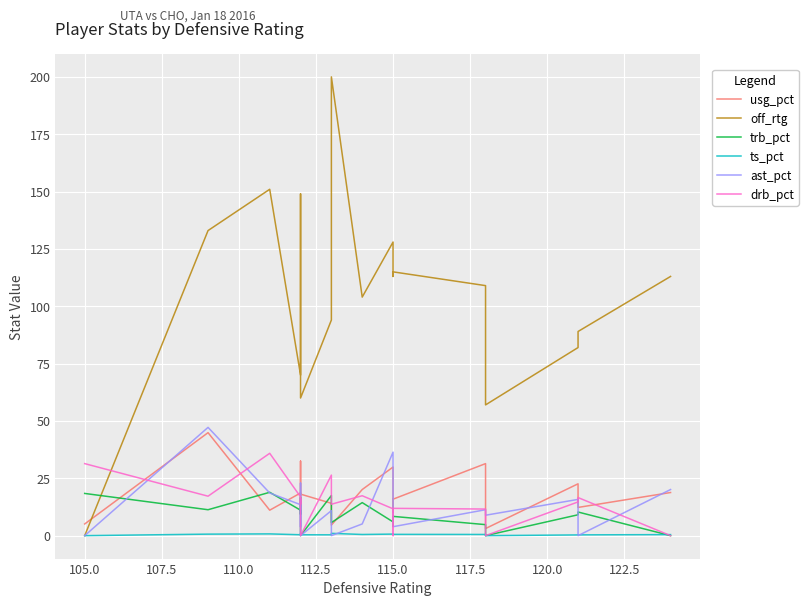

True or false: trb_pct has more than 0 points higher than both neighbors.

True